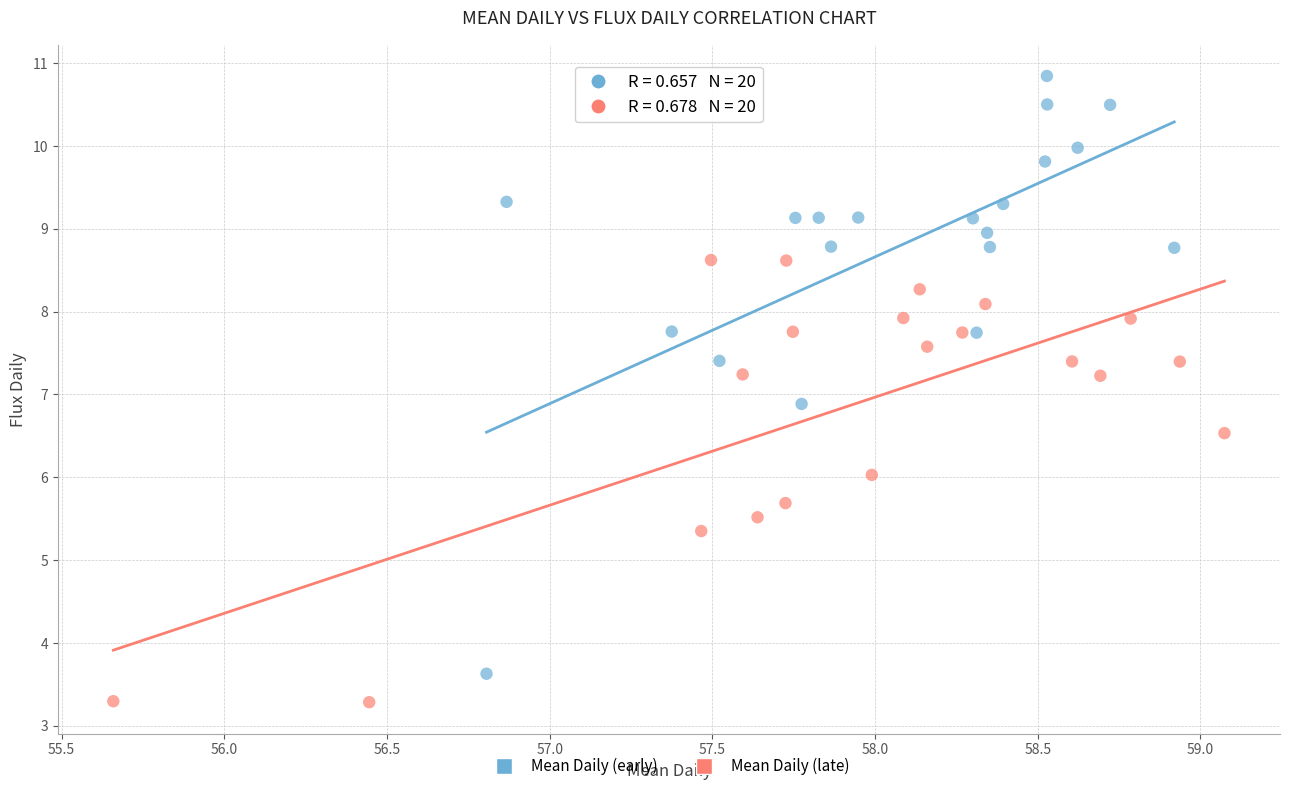

Which series reaches the minimum Y coordinate?

Mean Daily (late)